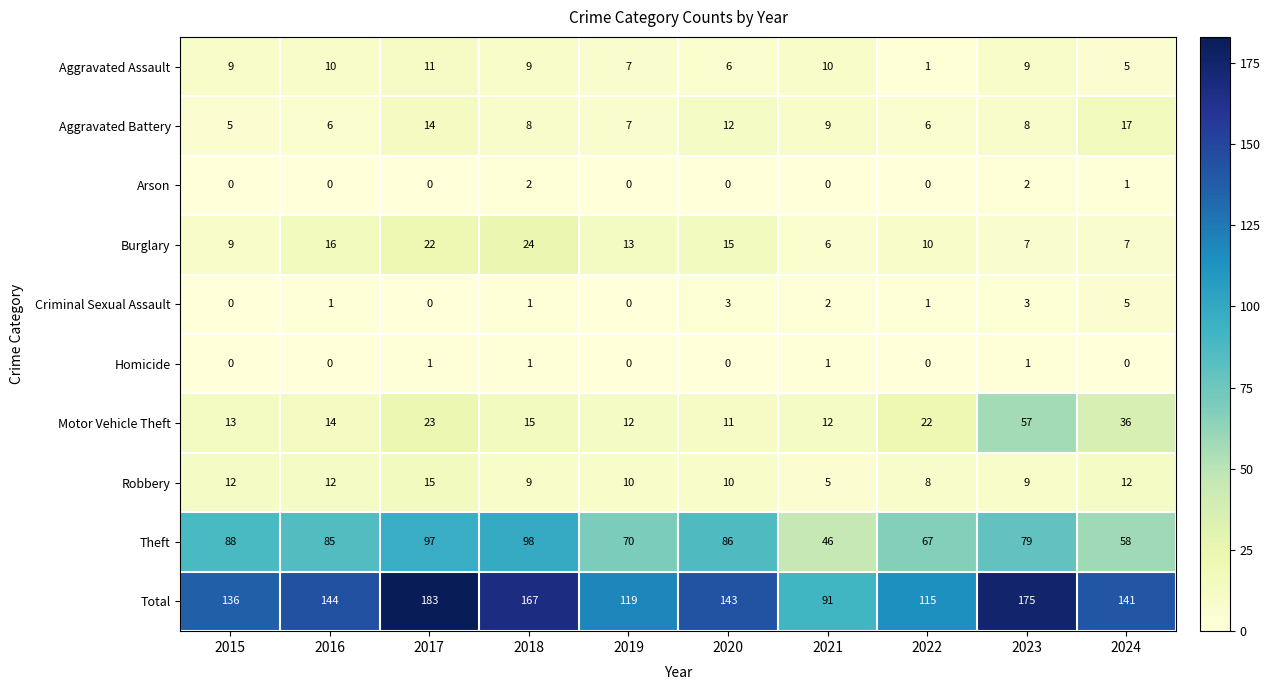

Which series has the largest total across all categories?

Total